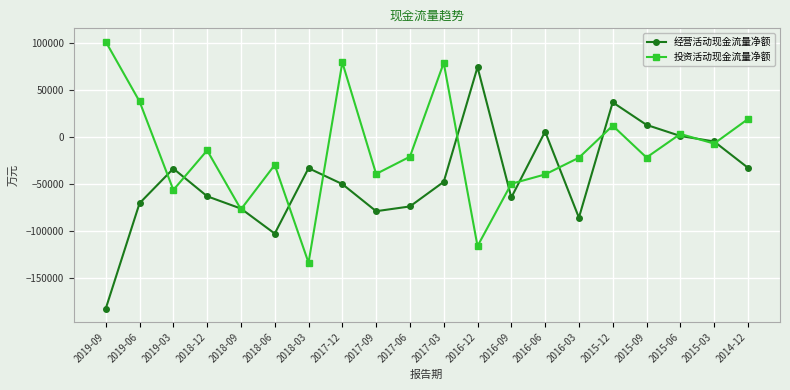

What is the sum of the 投资活动现金流量净额 values at 2017-06 and 2015-09?

-43040